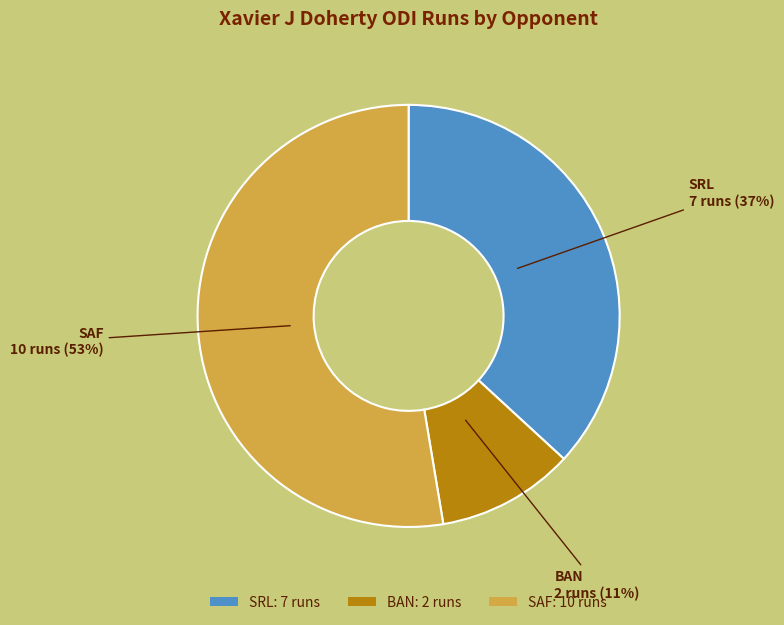

To the nearest percent, what is the average slice percentage?

33%